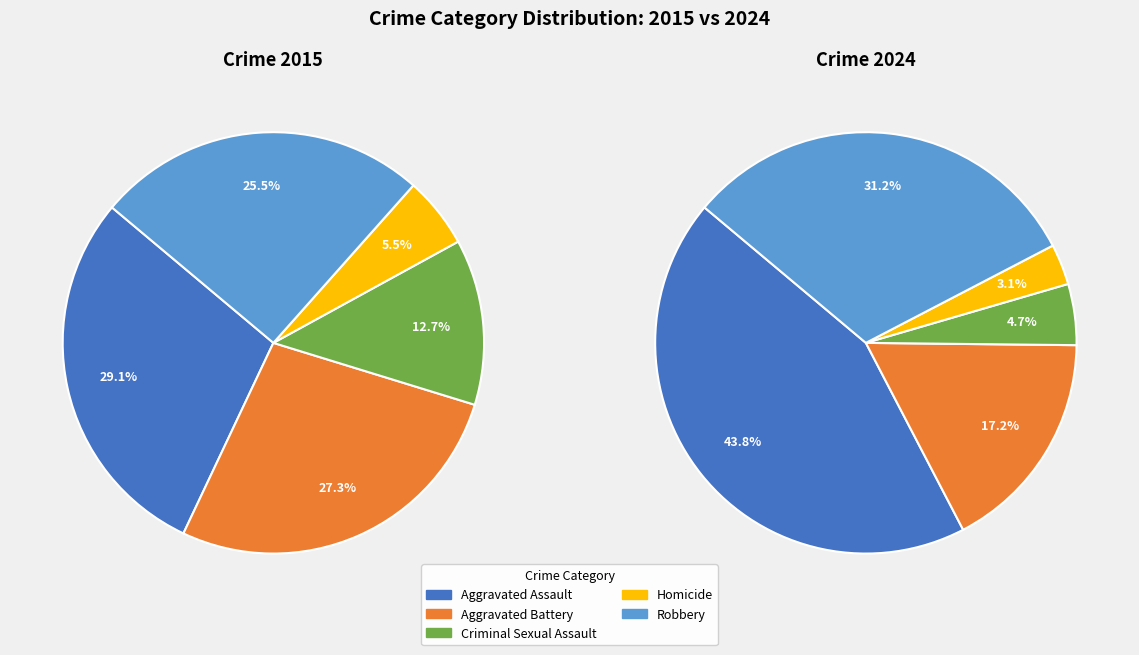

Does Aggravated Battery represent more than half of the total?

No